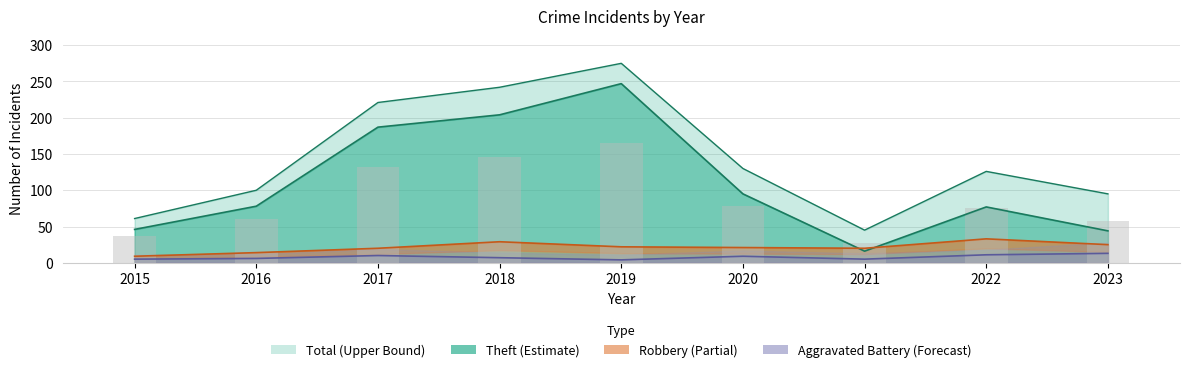

What is the value of the Theft bar at the 2nd from the left?

78